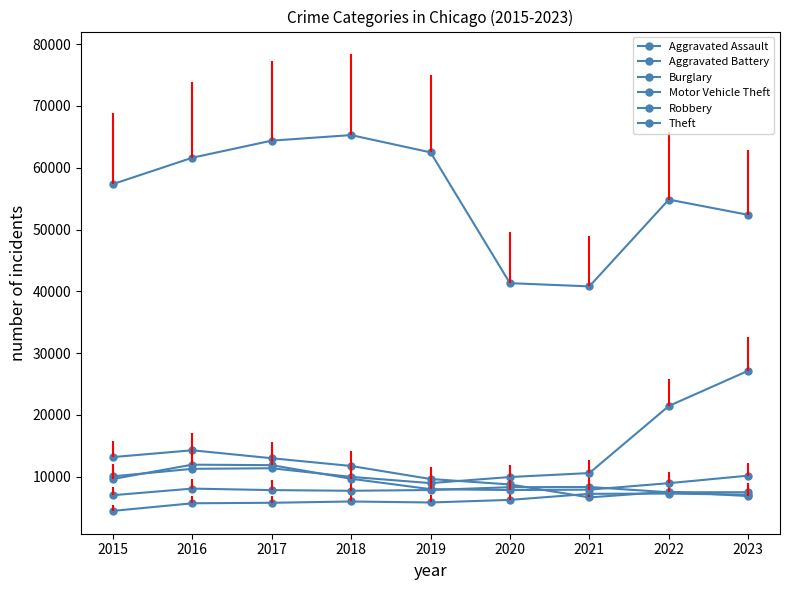

What is the greatest value displayed?

65287